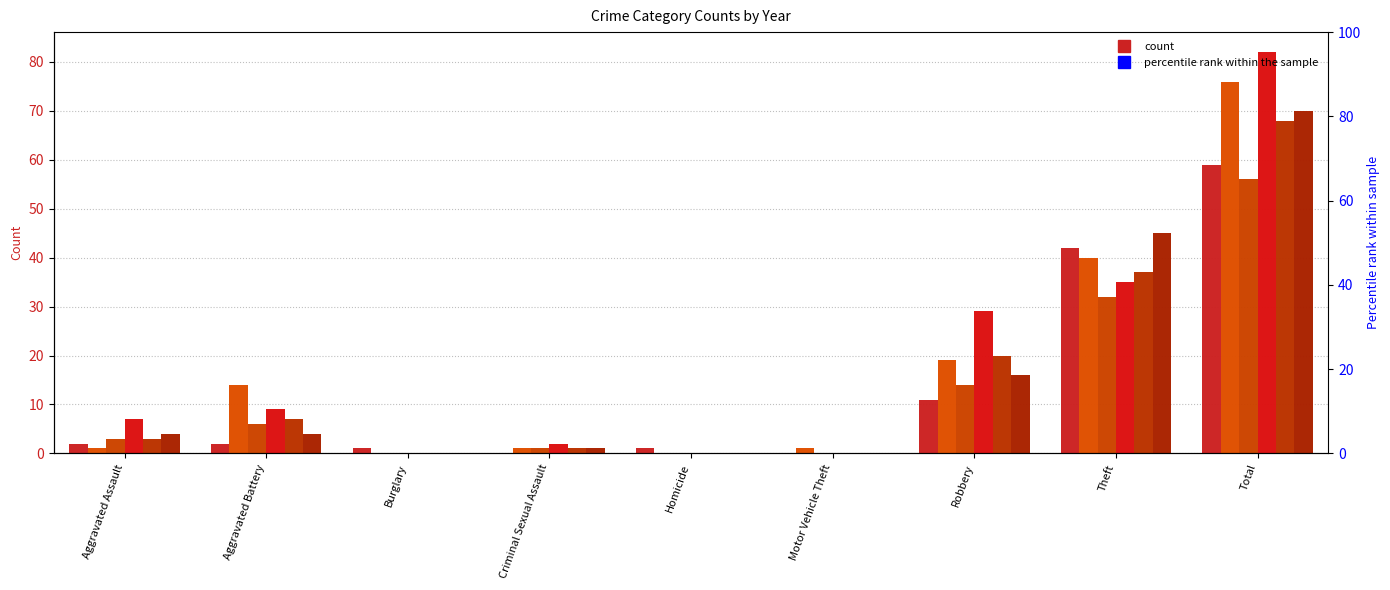

At how many categories does at least one series exceed 39?

2